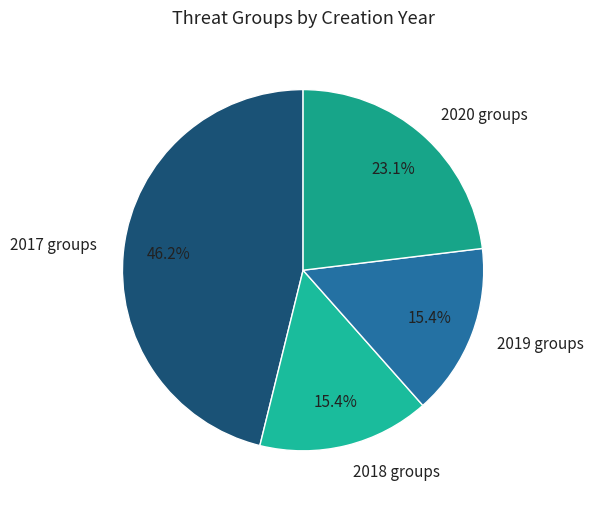

Which category has the biggest portion of the pie?

2017 groups